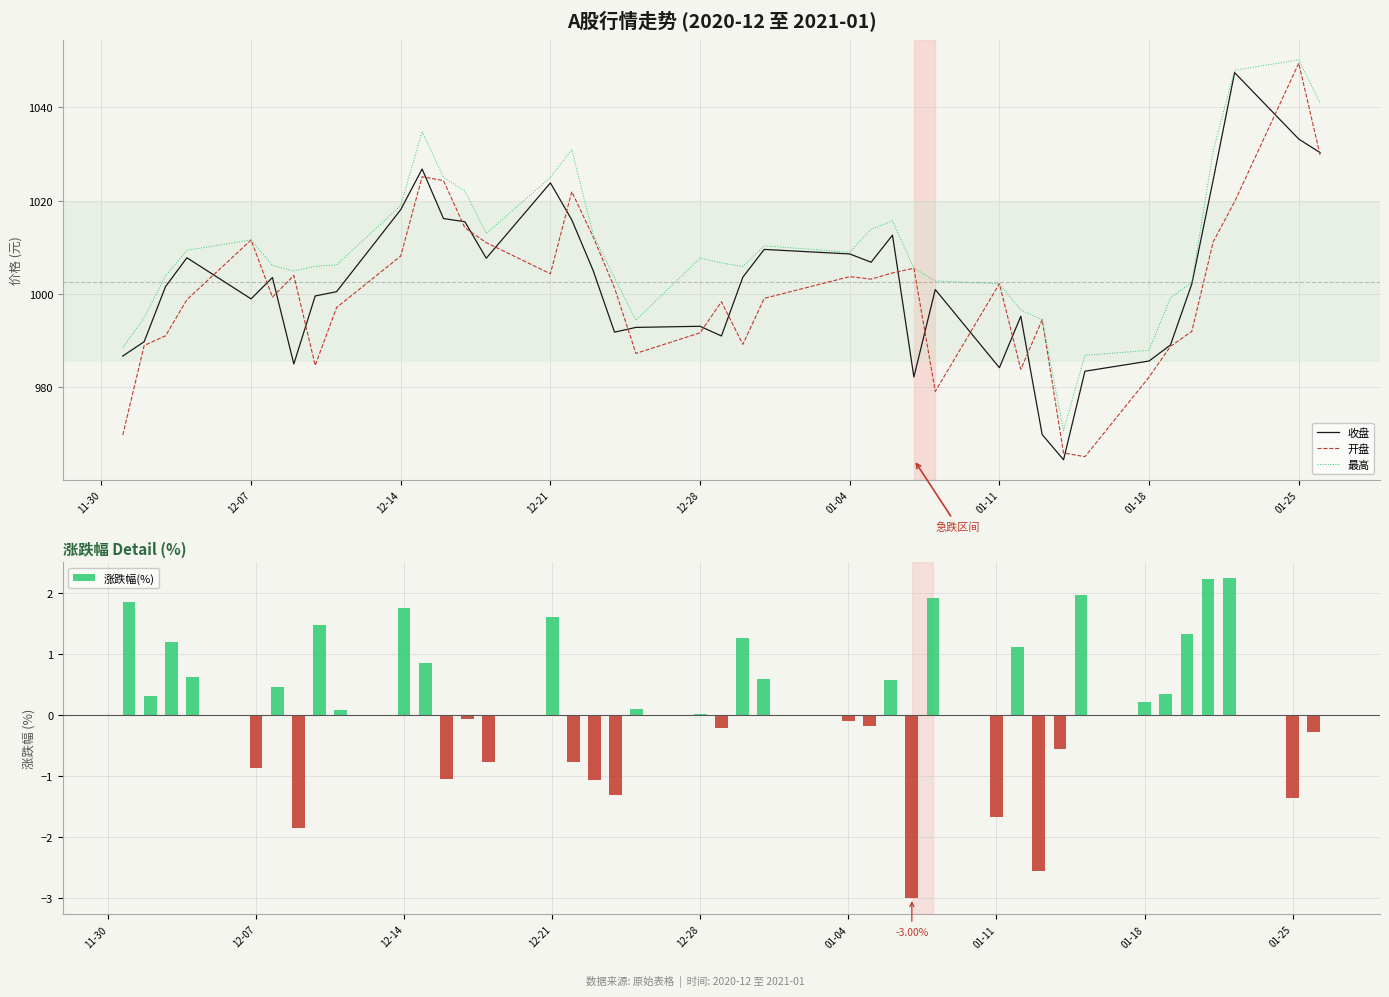

True or false: 最高 has a value of 1011.5 at 12-07.

True